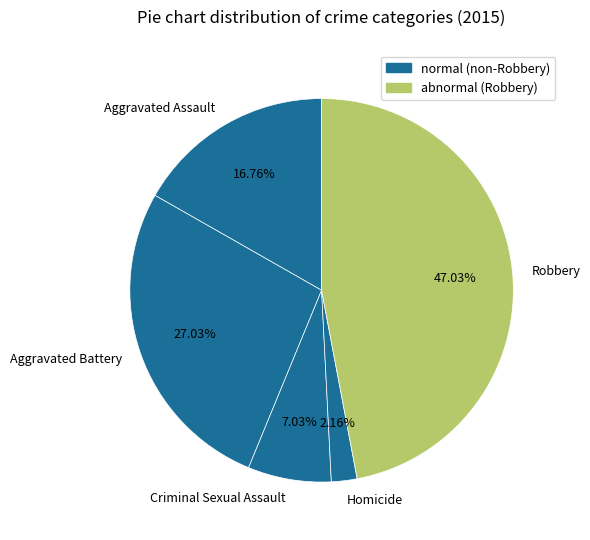

What percentage is the Robbery slice, to the nearest percent?

47%